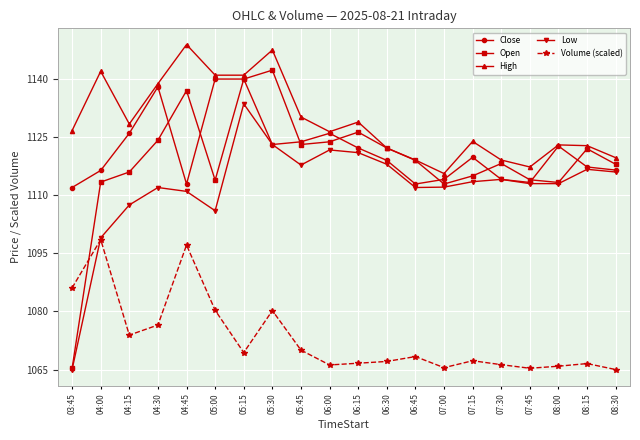

Which series has the largest total across all categories?

High